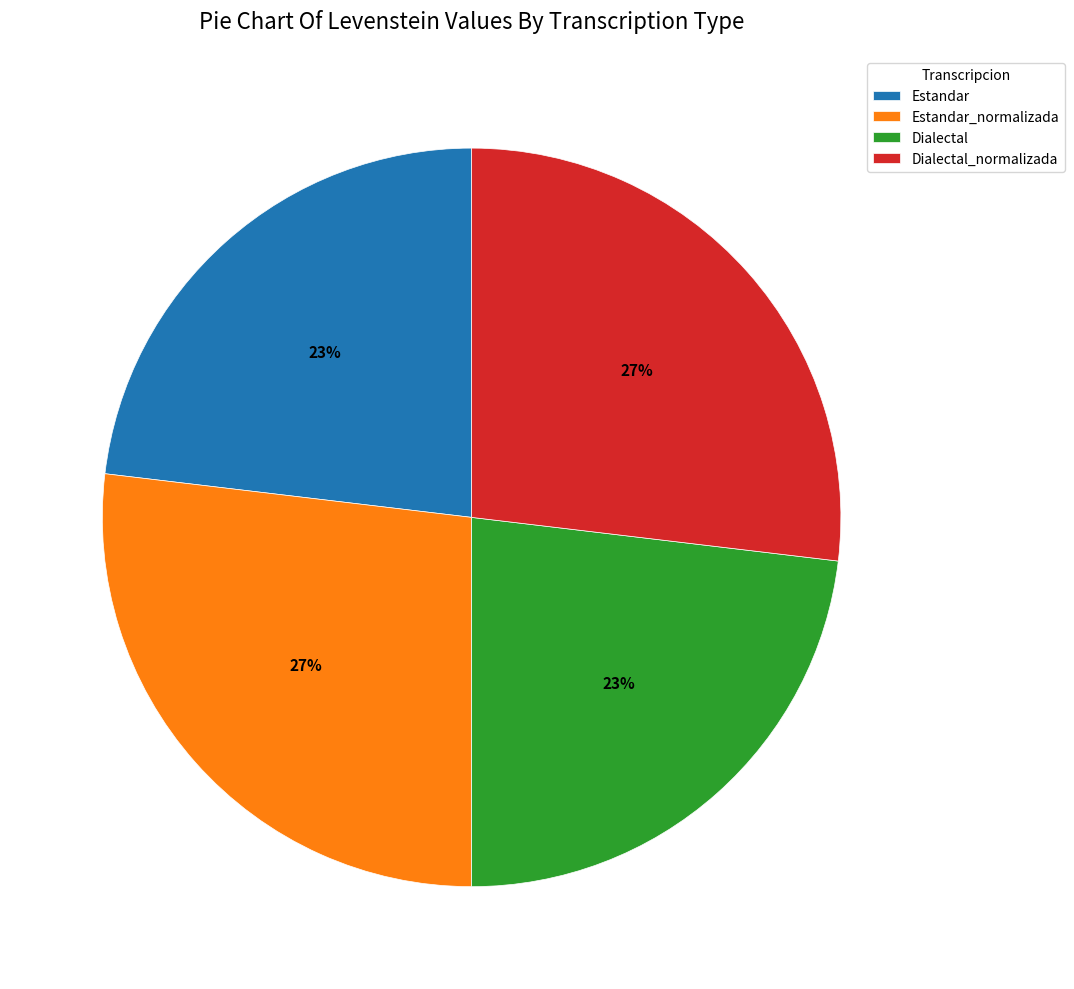

What is the ratio of the value at Dialectal to the value at Estandar?

1.0